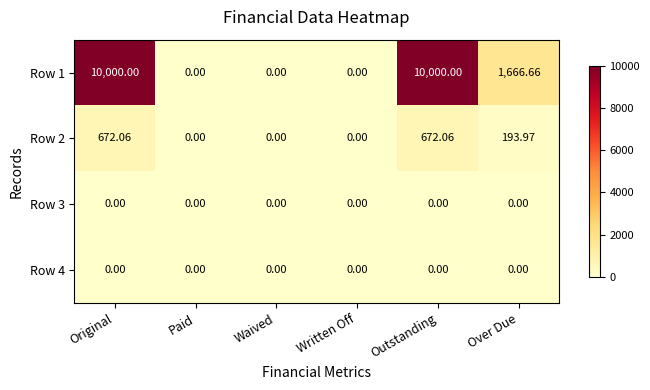

At which label does Row 1 first exceed 1666?

Original